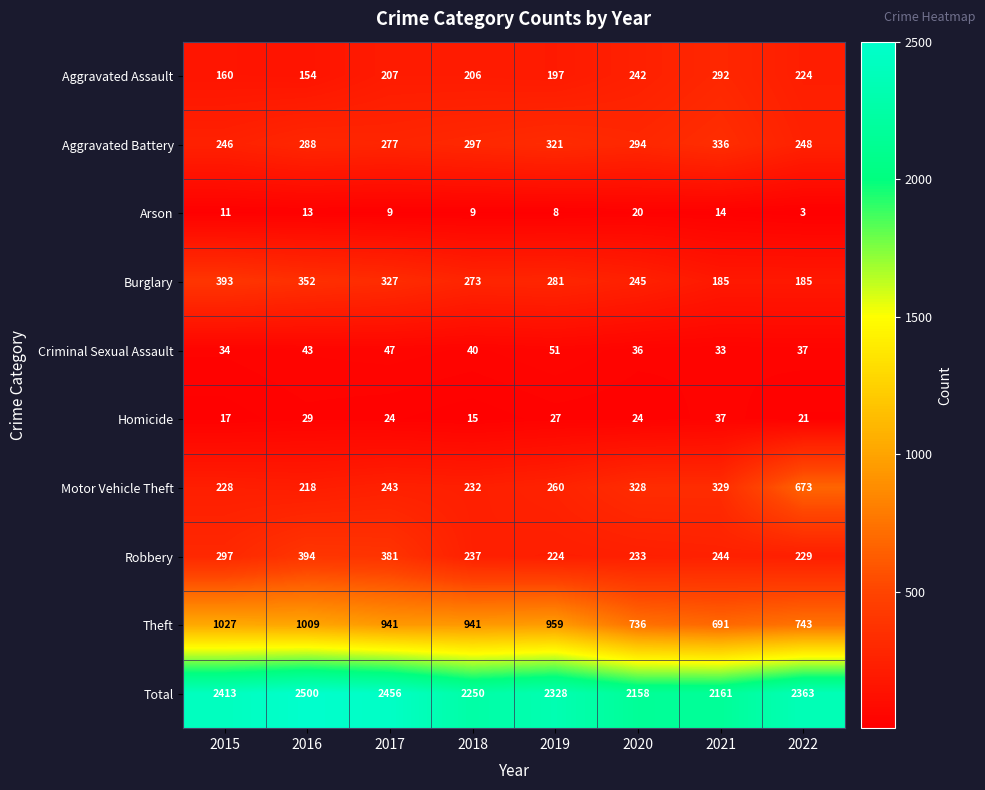

Which label corresponds to the largest value in the chart?

2016